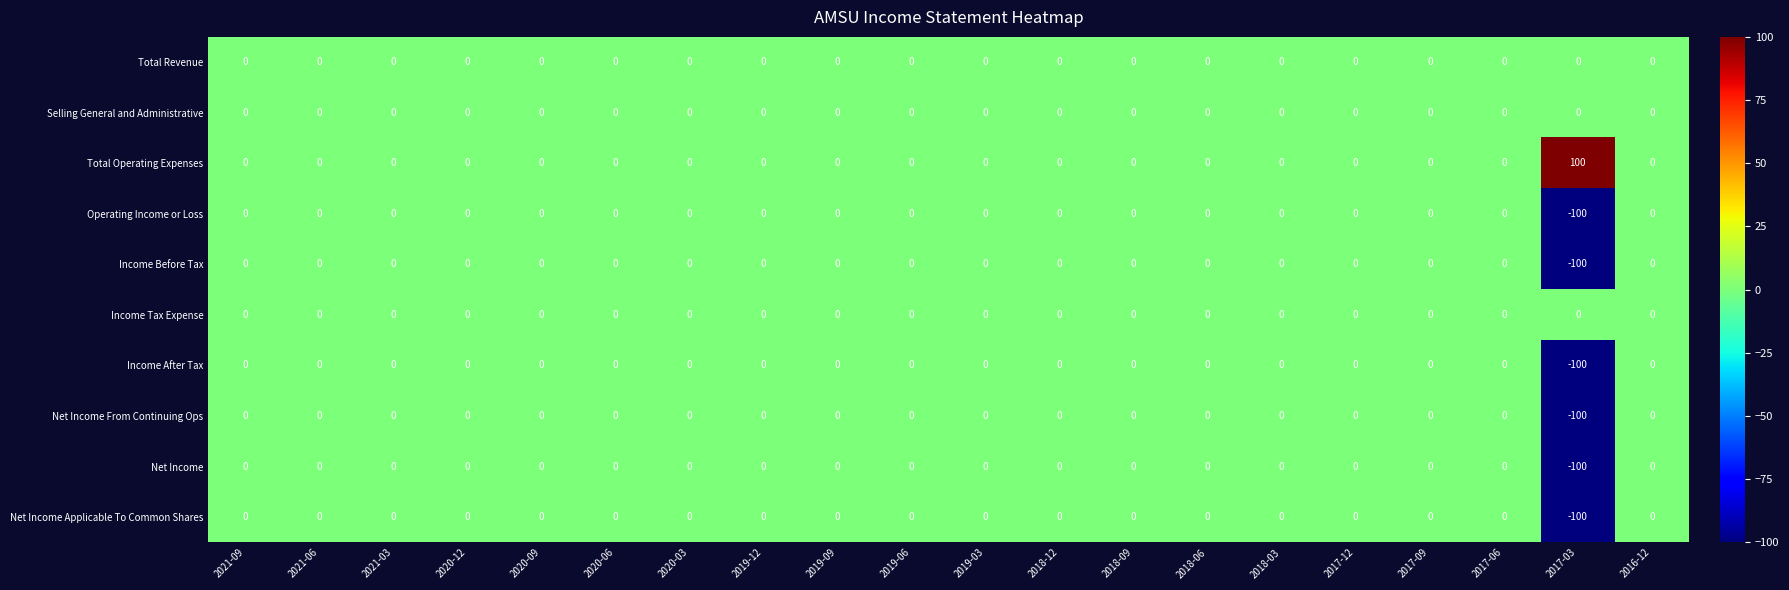

What is the average value of the Income After Tax series?

-5